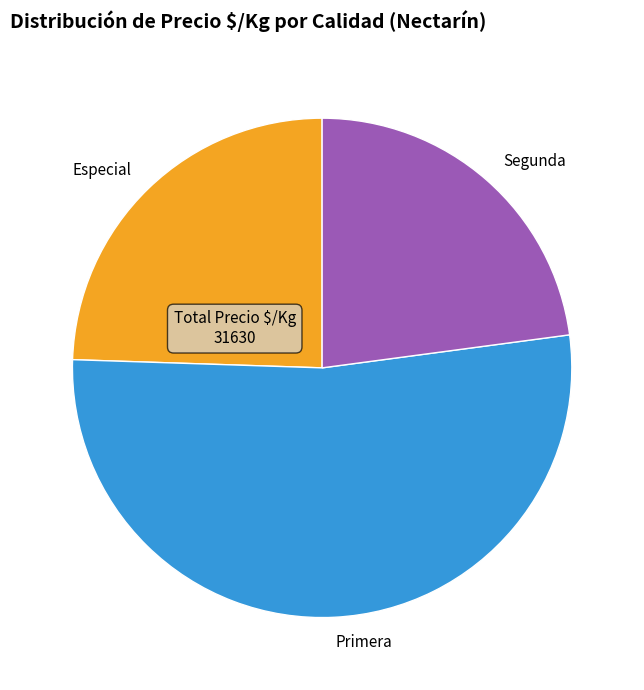

Between Especial and Segunda, which is larger?

Especial